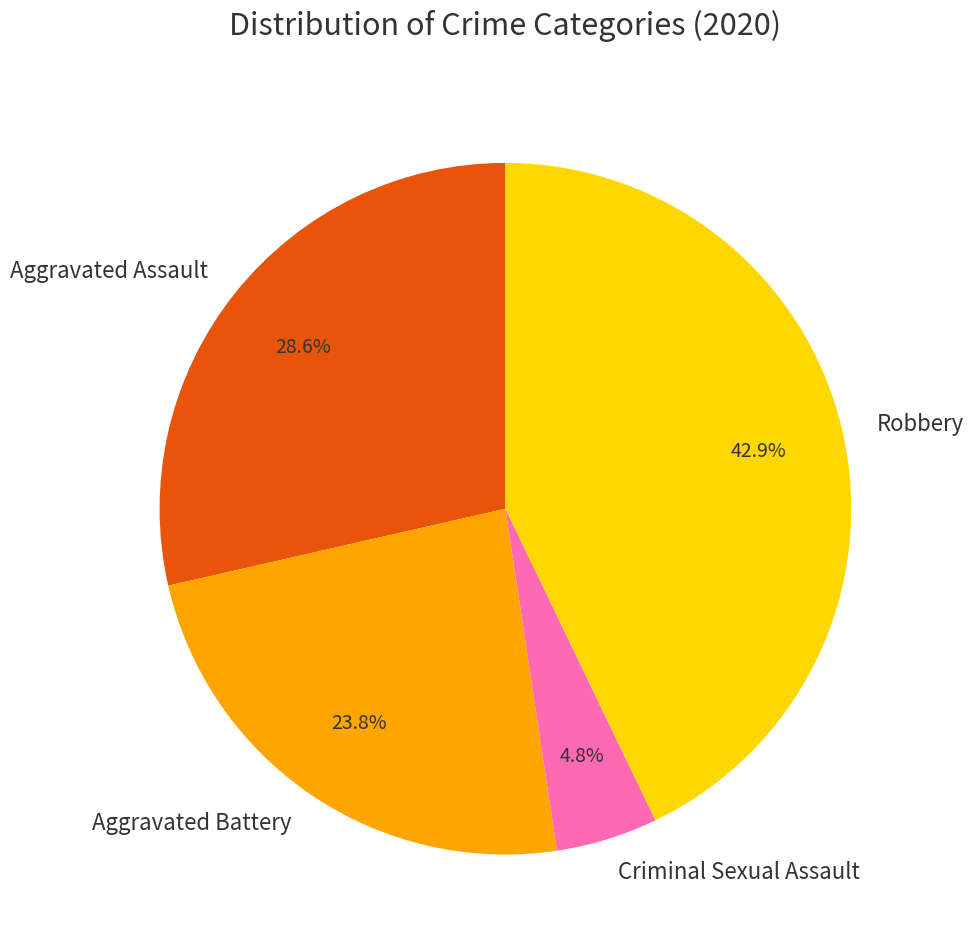

True or false: Robbery accounts for 57% of the total.

False